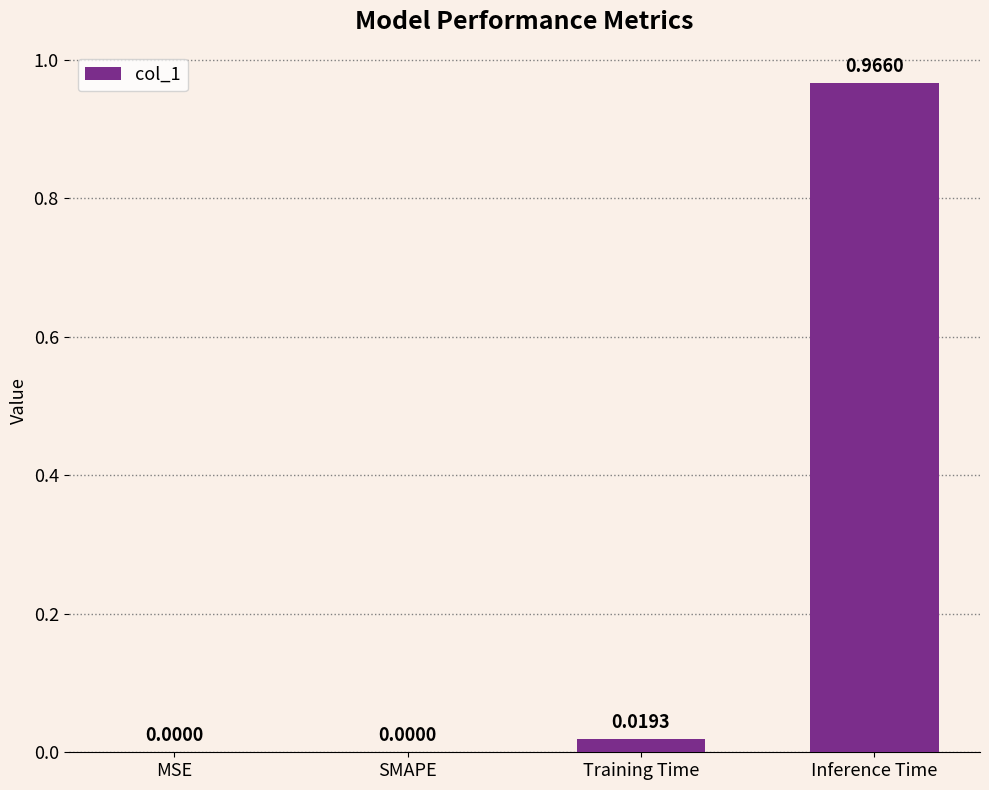

Which has a higher value, Inference Time or Training Time?

Inference Time